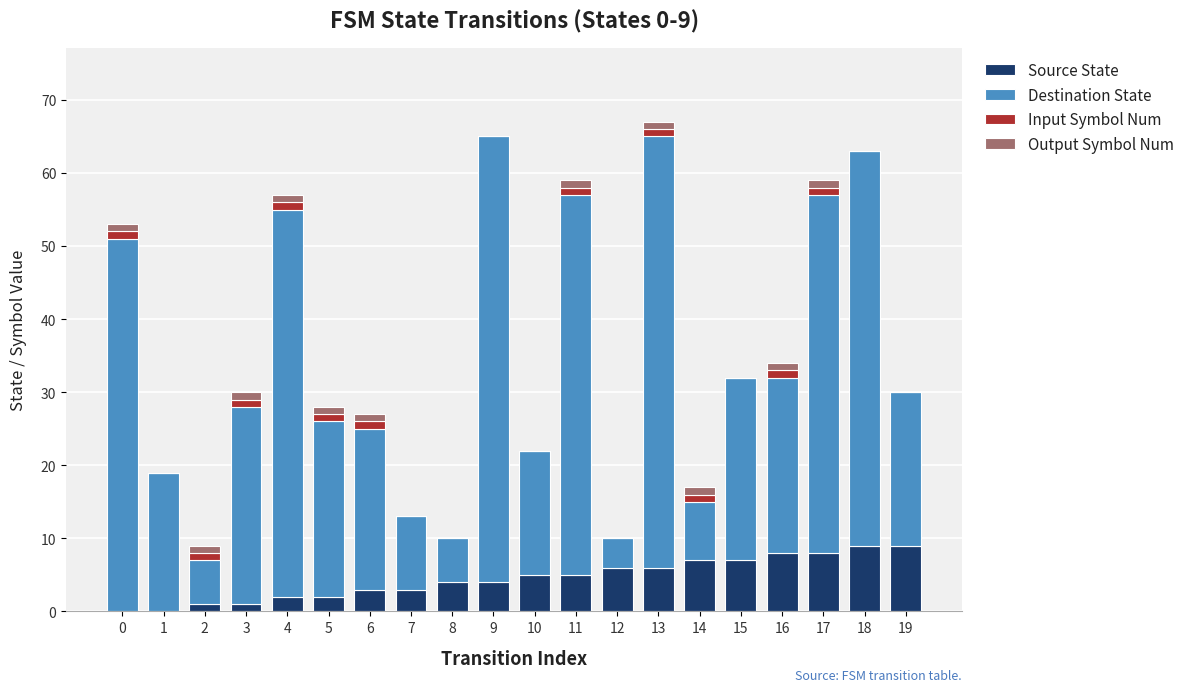

True or false: Source State has a value of 6 at 12.

True